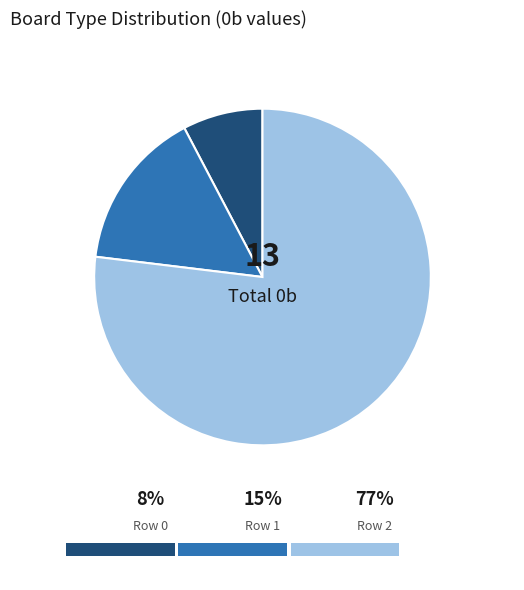

To the nearest percent, what is the difference between the Row 2 (10,7,5) and Row 0 (1,1,1) slice percentages?

69%